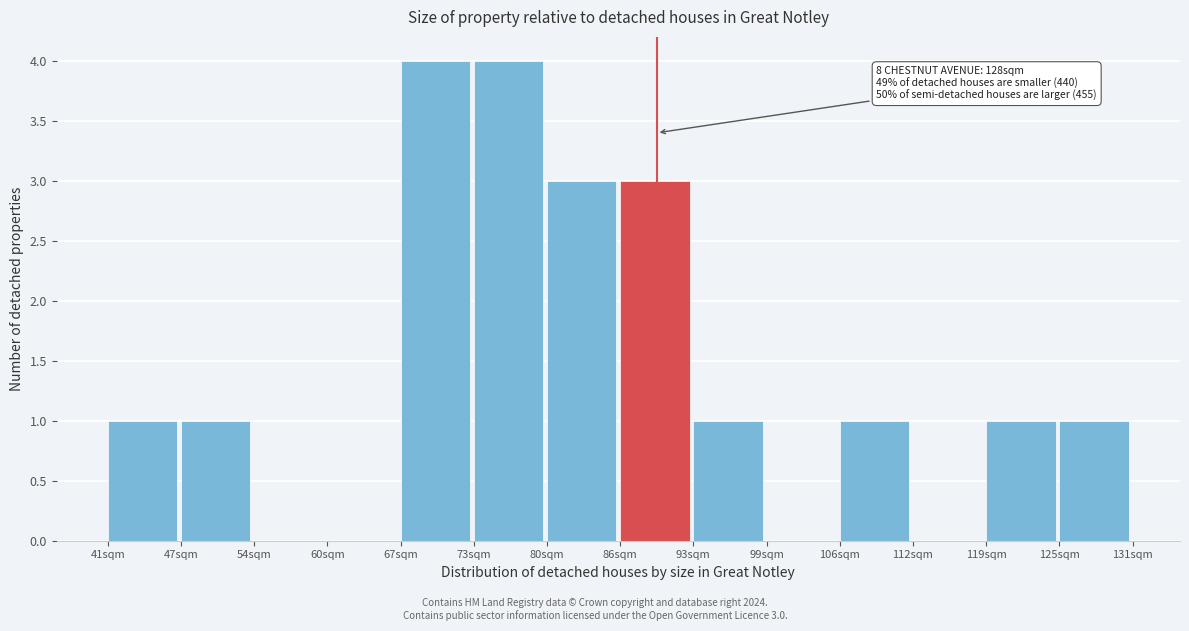

Reading left to right, what are all the values shown in this chart?

41sqm=1	47sqm=1	54sqm=0	60sqm=0	67sqm=4	73sqm=4	80sqm=3	86sqm=3	93sqm=1	99sqm=0	106sqm=1	112sqm=0	119sqm=1	125sqm=1